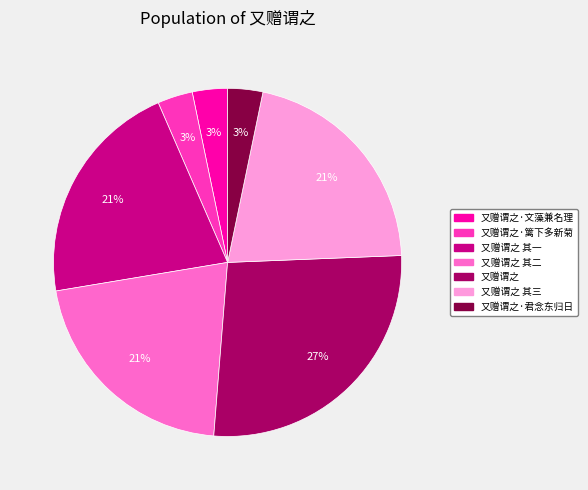

Is the sum of 又赠谓之 其一 and 又赠谓之 greater than half?

No